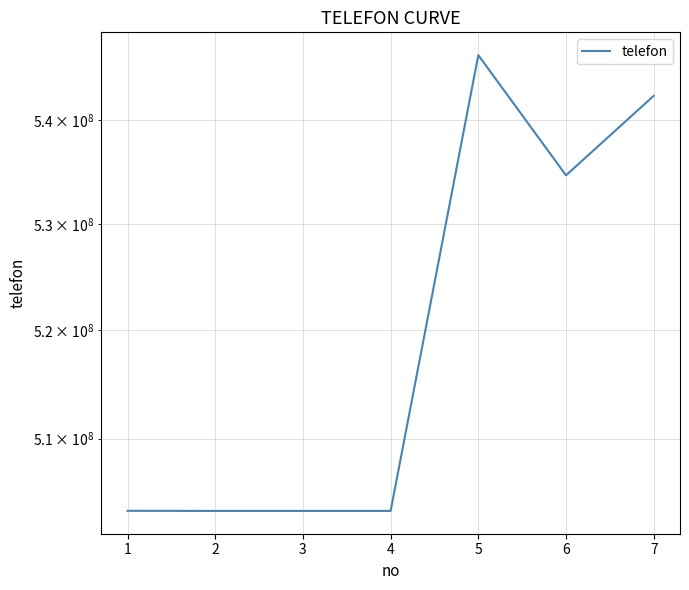

What is the average value?

519589554